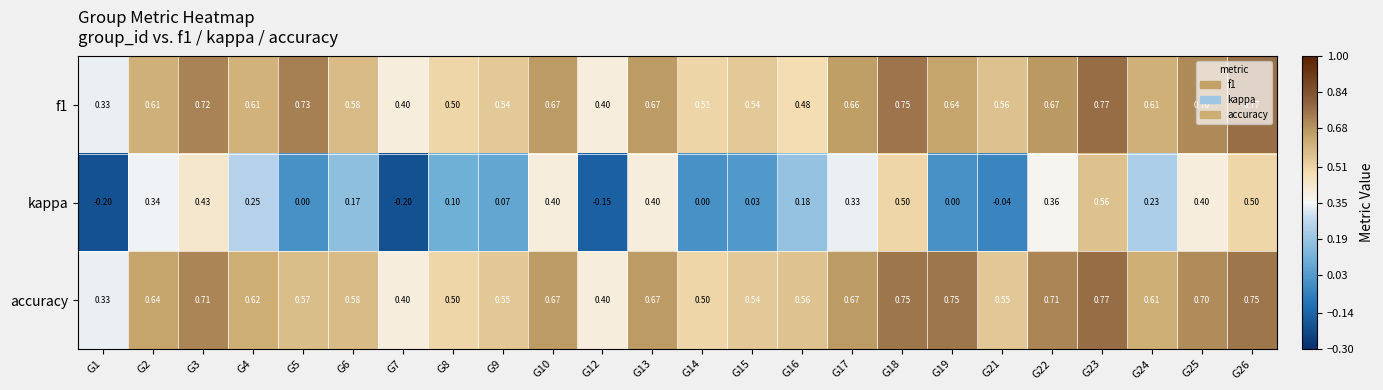

Between G9 and G18, which series saw the biggest shift?

kappa